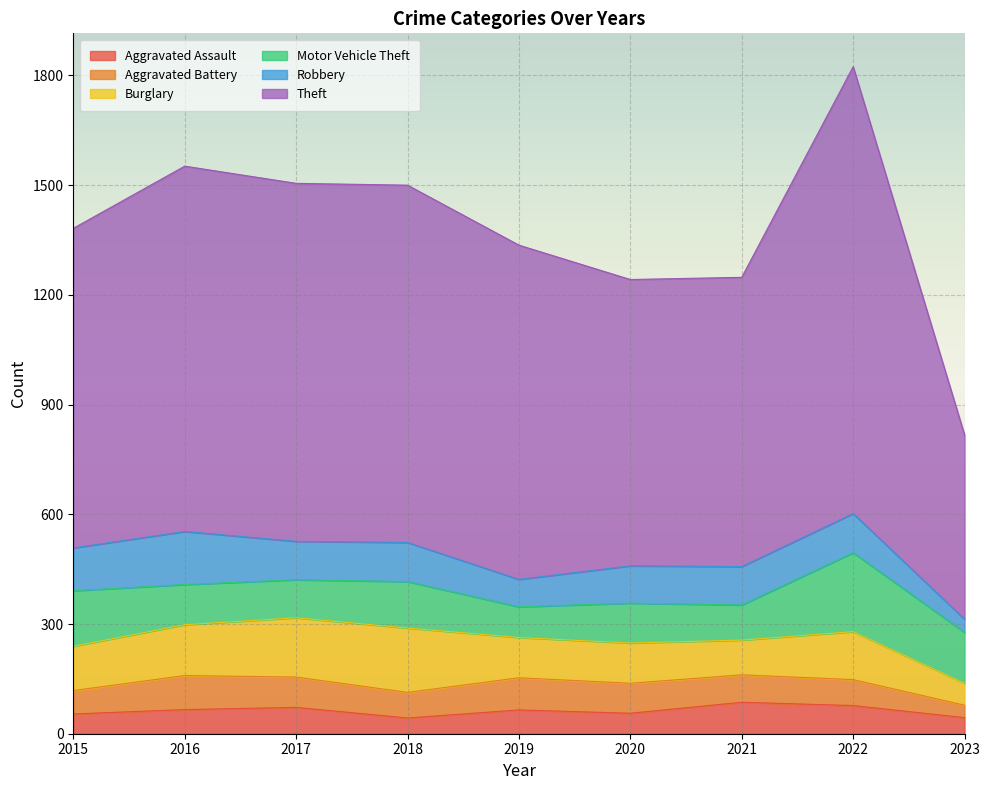

The Robbery series shows 36 at 2023. True or false?

True